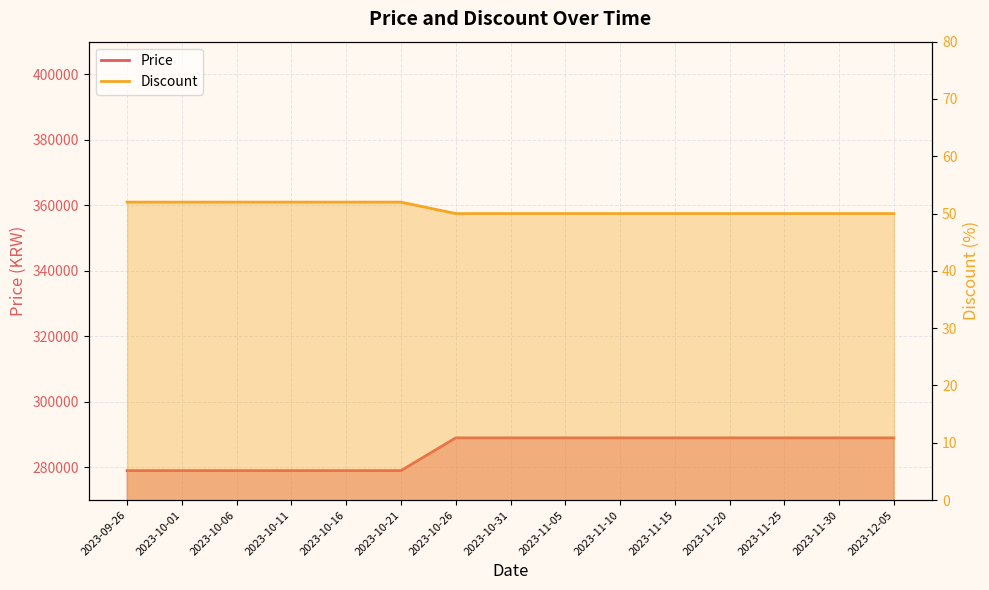

True or false: Price has more than 0 points higher than both neighbors.

False